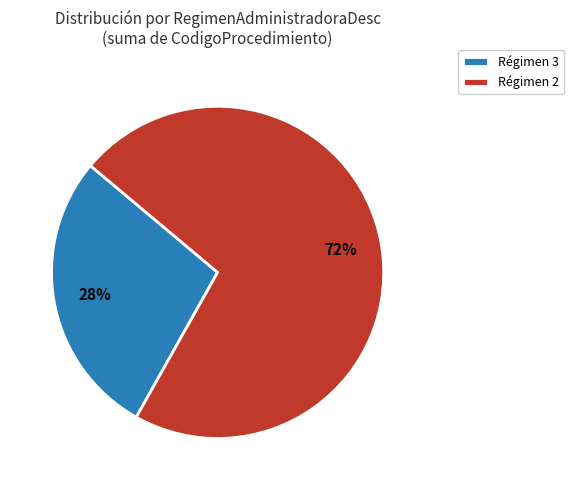

Is the sum of Régimen 3 and Régimen 2 greater than half?

Yes